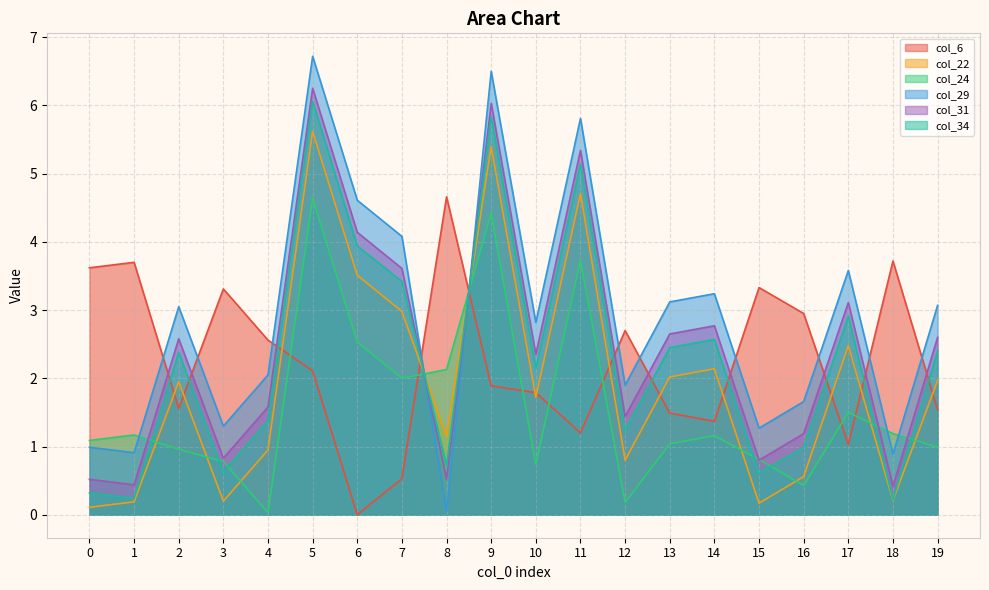

What is the difference between the maximum and minimum values in the col_31 series?

5.8